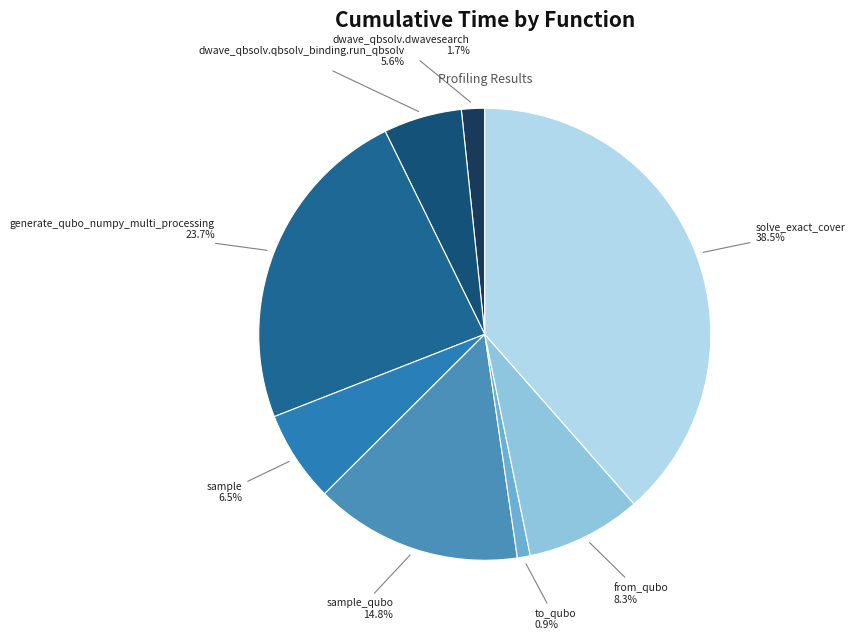

Is there any slice that represents more than half of the pie?

No